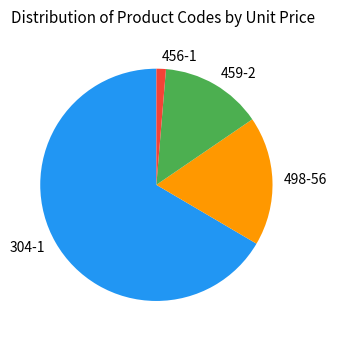

Which slice is the smallest?

456-1